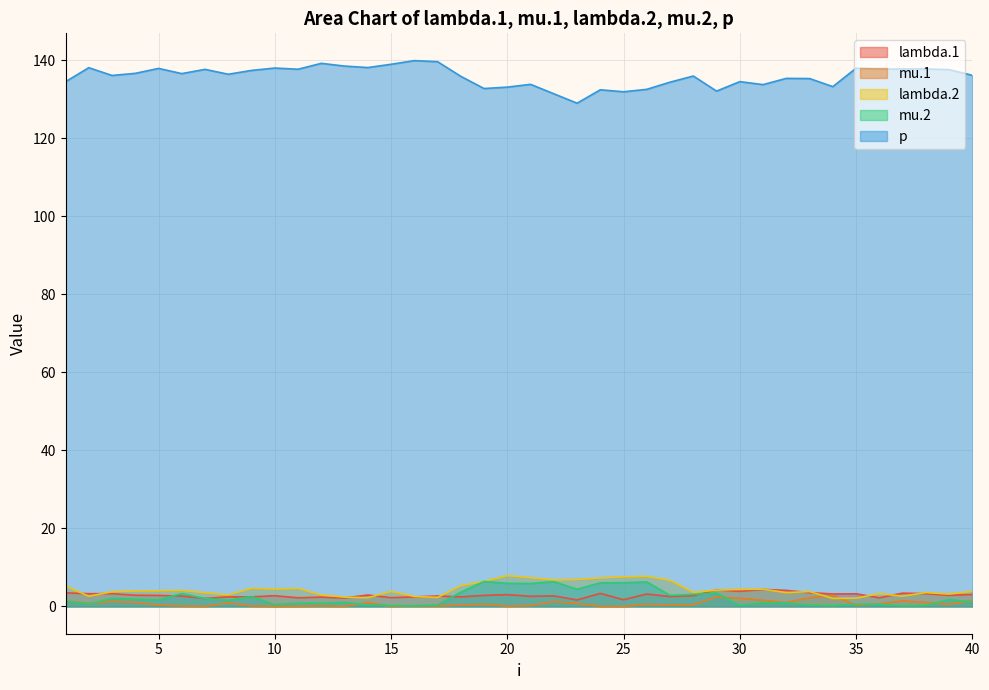

What is the value of the lambda.2 point at the 4th from the left?

4.0